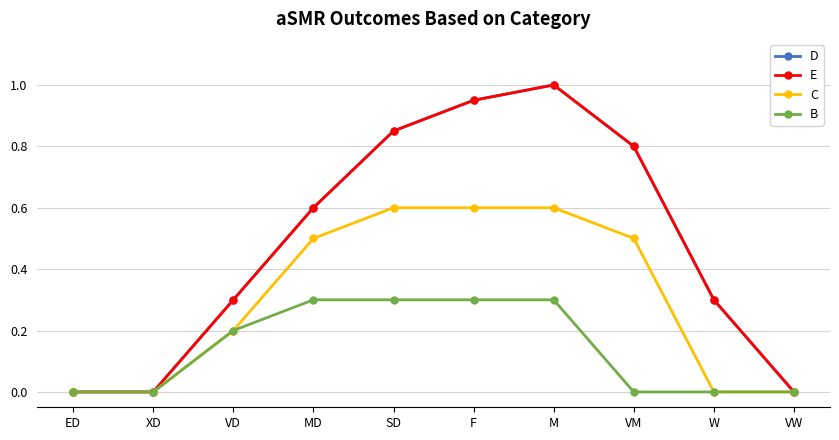

List the labels in order of D value, smallest first.

ED, XD, VW, VD, W, MD, VM, SD, F, M